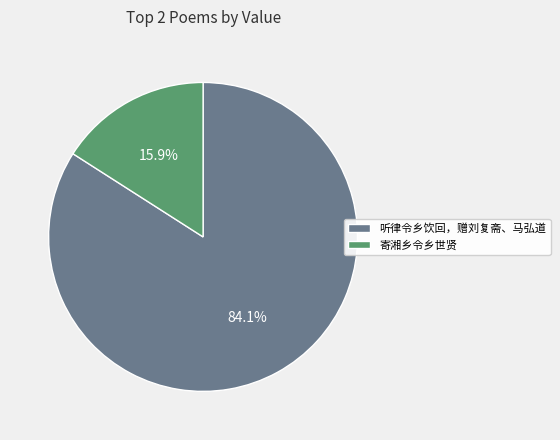

Rank the categories by value from lowest to highest.

寄湘乡令乡世贤, 听律令乡饮回，赠刘复斋、马弘道